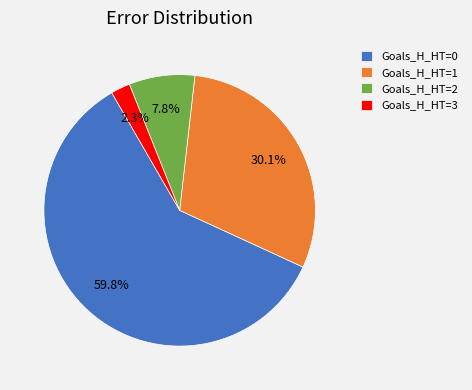

Count the number of slices in the pie.

4